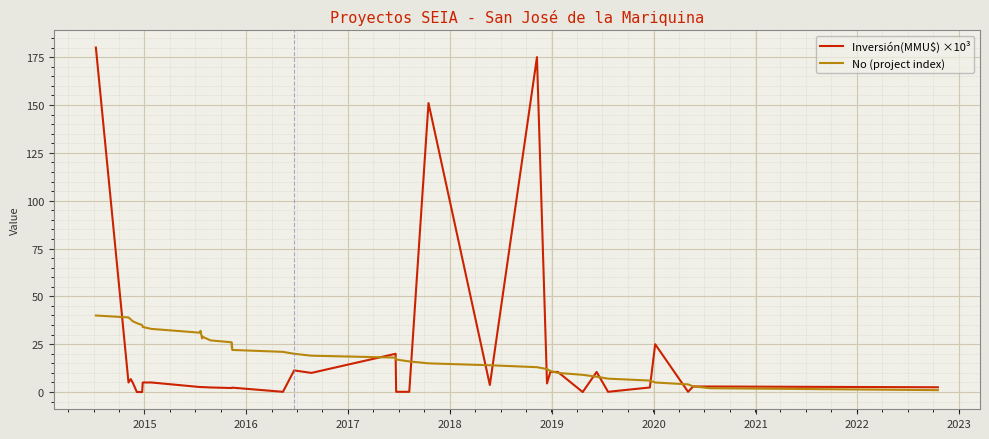

What is the highest value of the Inversión(MMU$) ×10³ series?

180.0